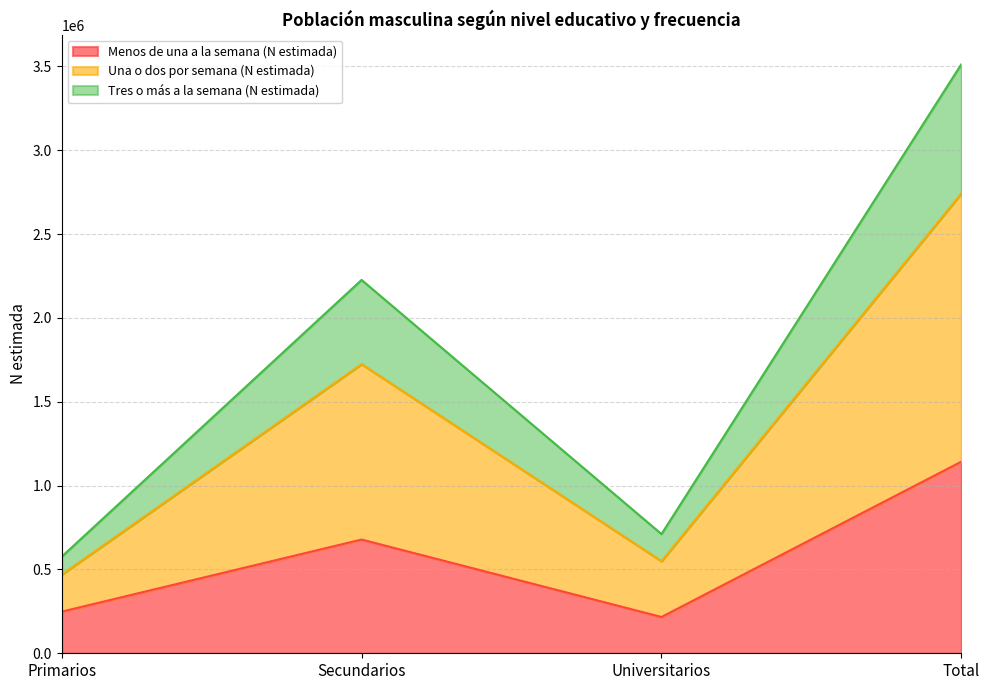

Reading right to left, what are all the values shown in this chart?

Menos de una a la semana (N estimada): 1142940	216392	678316	248232
Una o dos por semana (N estimada): 3513760	710975	2226679	576107
Tres o más a la semana (N estimada): 2742666	549115	1724506	469045